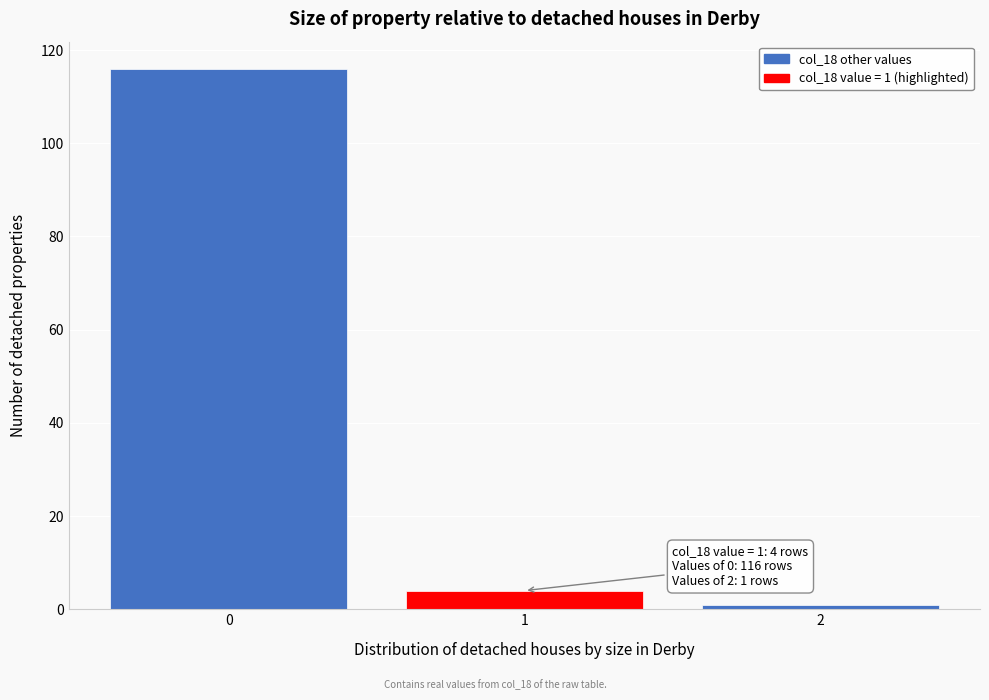

Reading left to right, transcribe all the data shown in this chart.

116	4	1